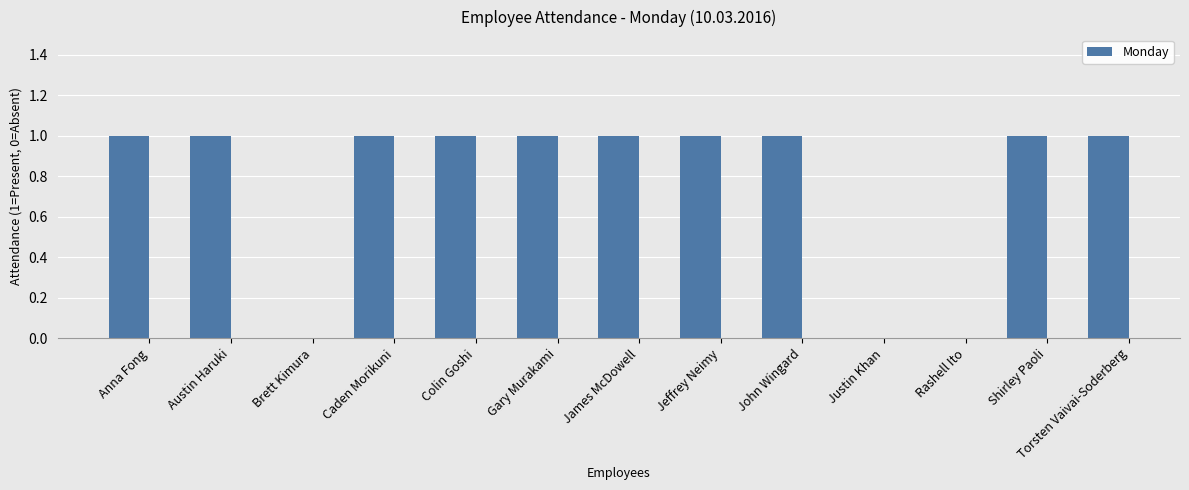

Approximately how many times larger is the value at Austin Haruki compared to James McDowell?

1.0